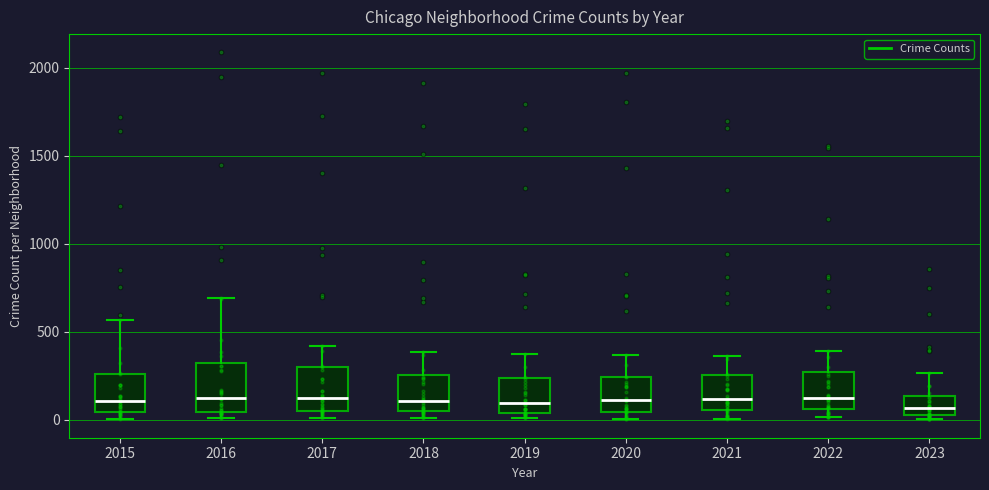

Where is the lower edge of the box at x = 2020 on the y-axis? The values are not printed on the chart, so give them approximately, as read against the axis.

50